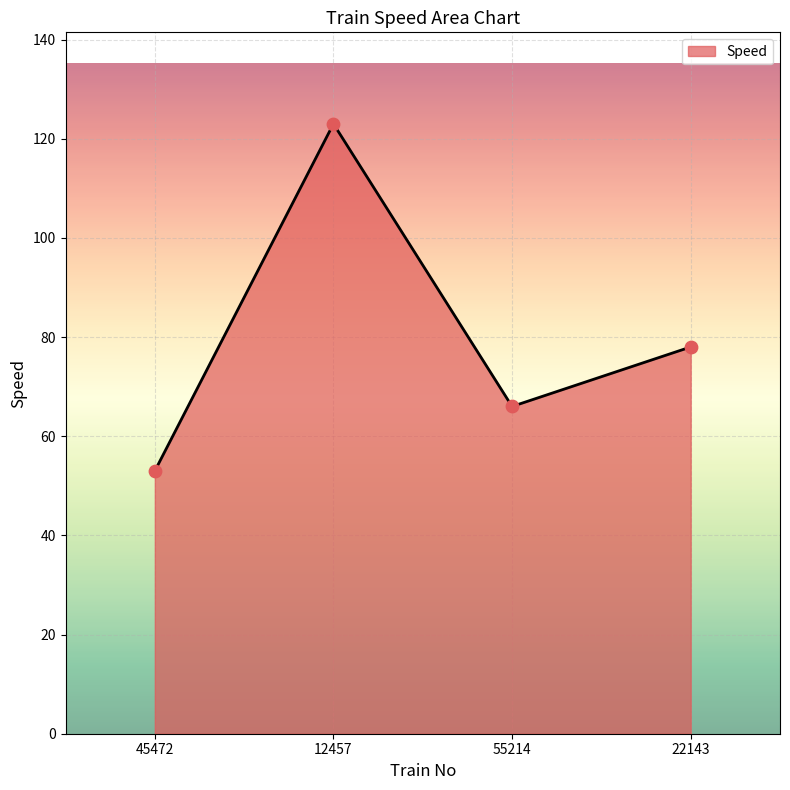

Approximately how many times larger is the value at 55214 compared to 12457?

0.5